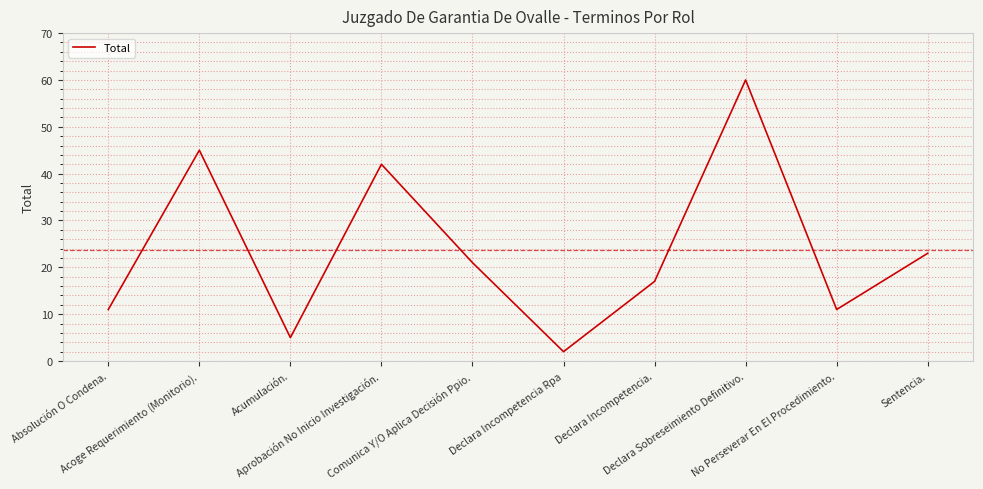

How many categories are shown in the chart?

10